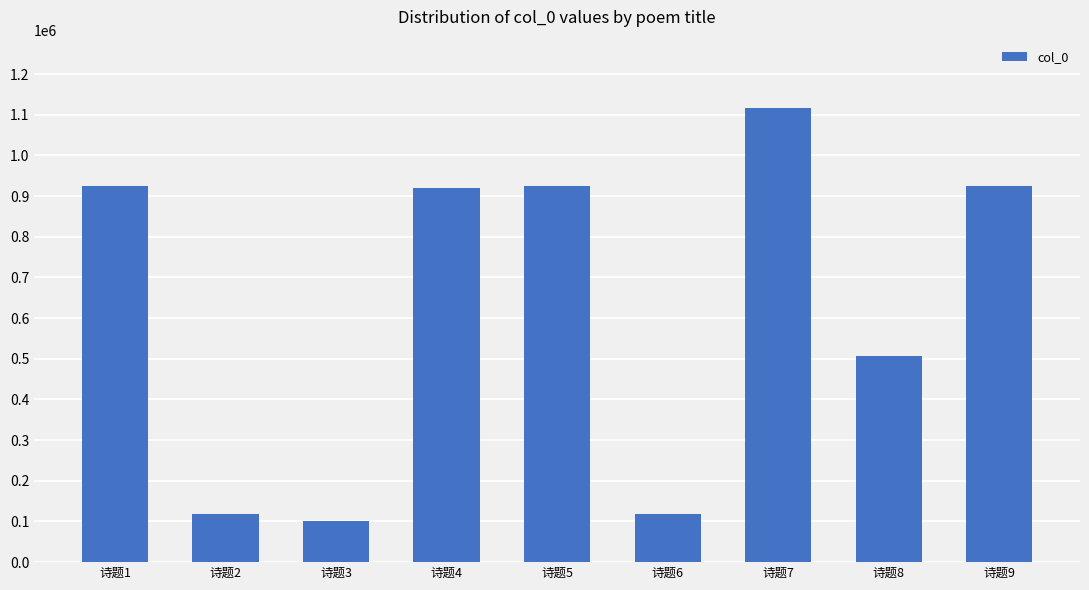

Read the value at 诗题7.

1117024